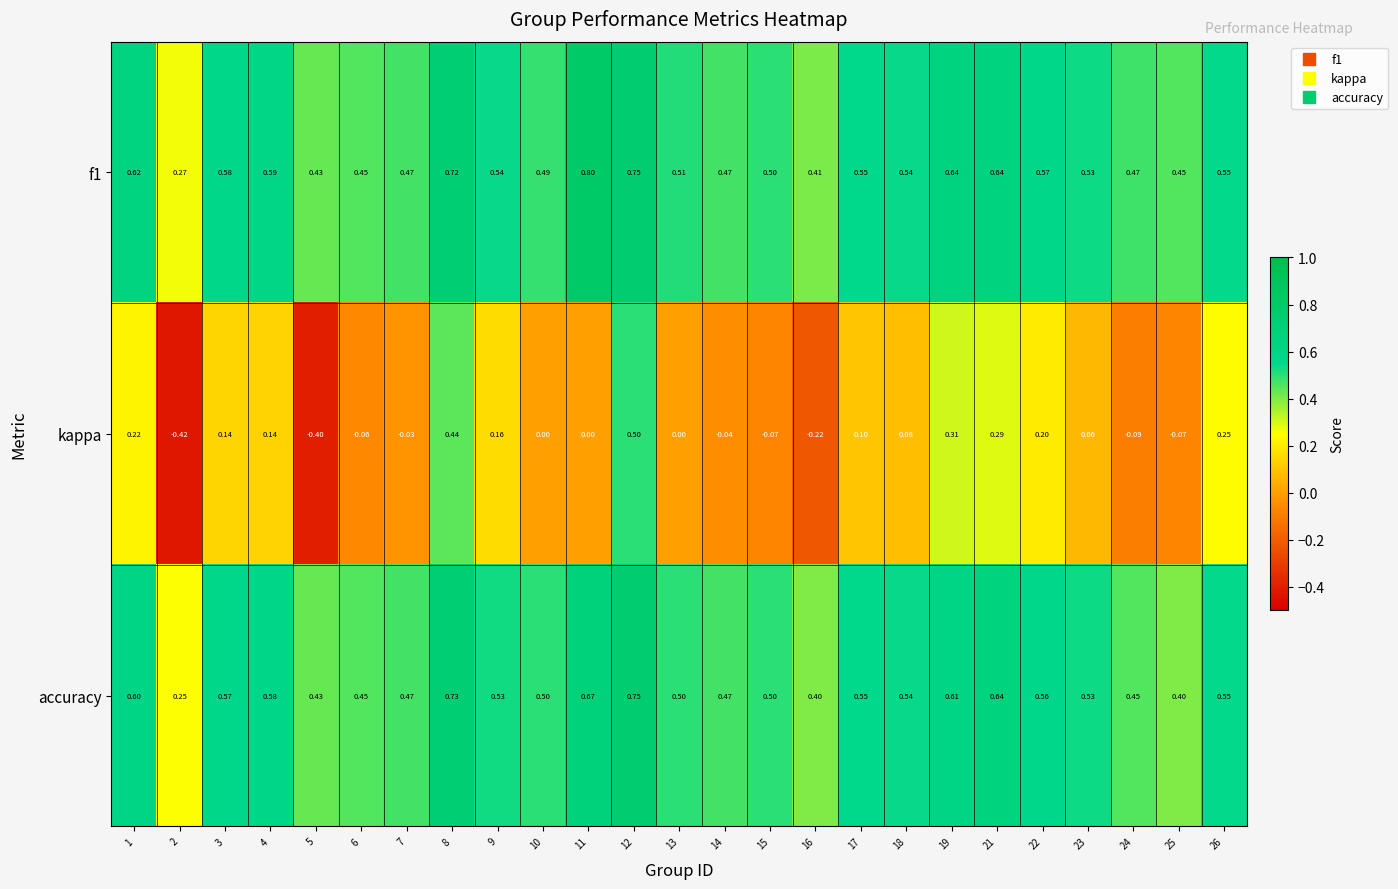

Is the value of f1 at 10 greater than the value of kappa at 26?

Yes